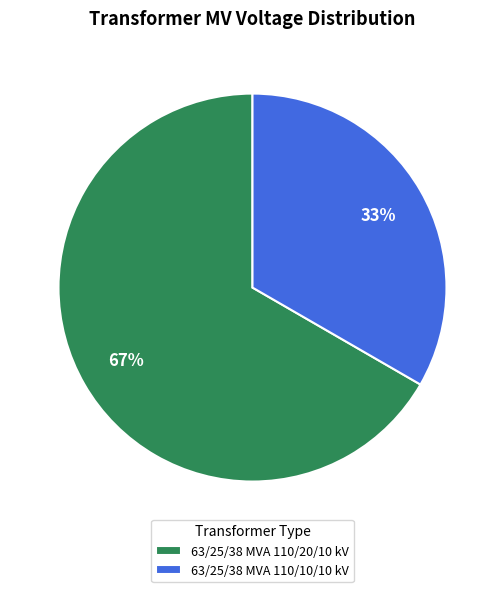

True or false: 63/25/38 MVA 110/10/10 kV accounts for 43% of the total.

False